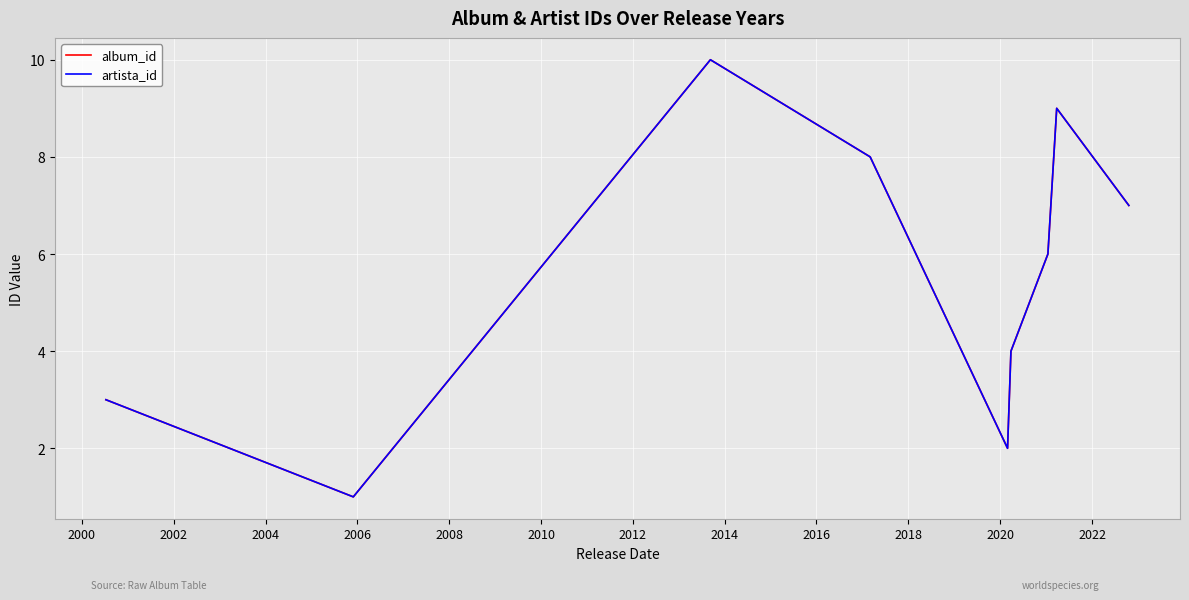

What is the greatest value displayed?

10